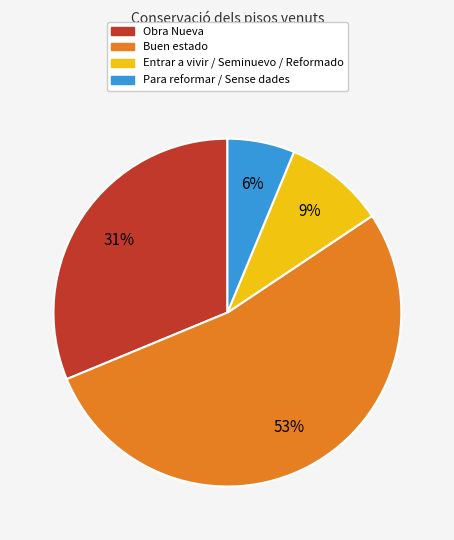

The Obra Nueva slice represents 38% of the pie. True or false?

False